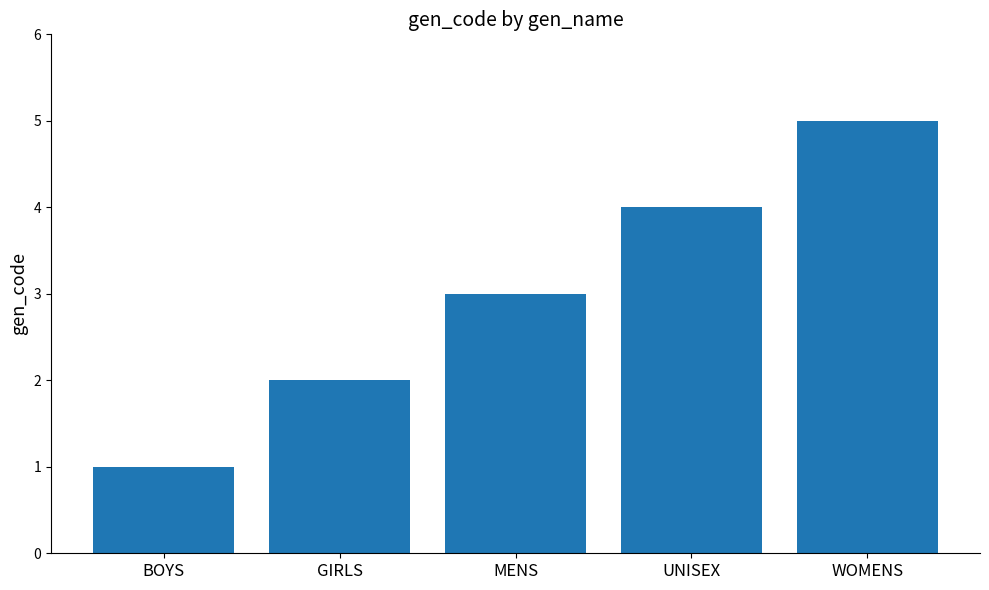

What is the sum of all values?

15